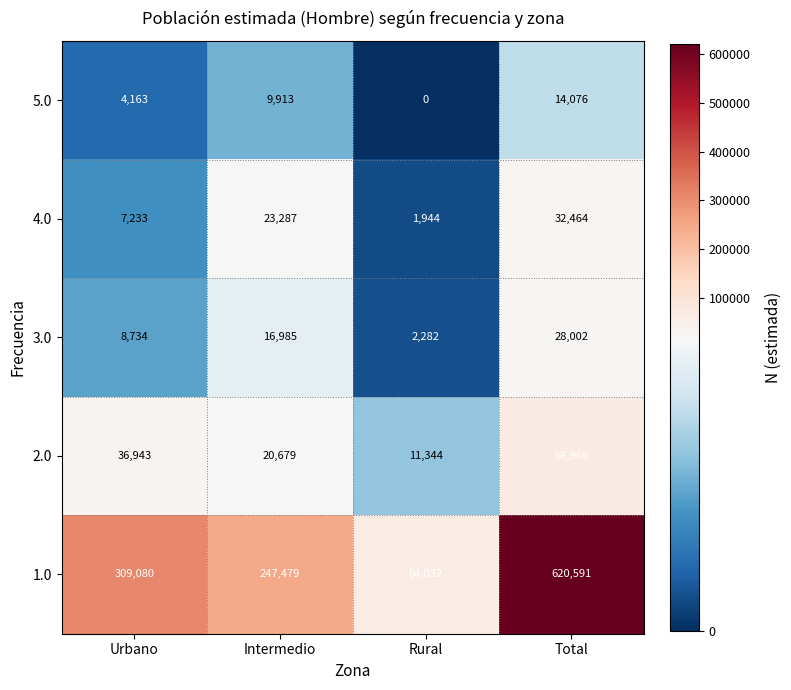

At how many categories does at least one series exceed 35258?

4